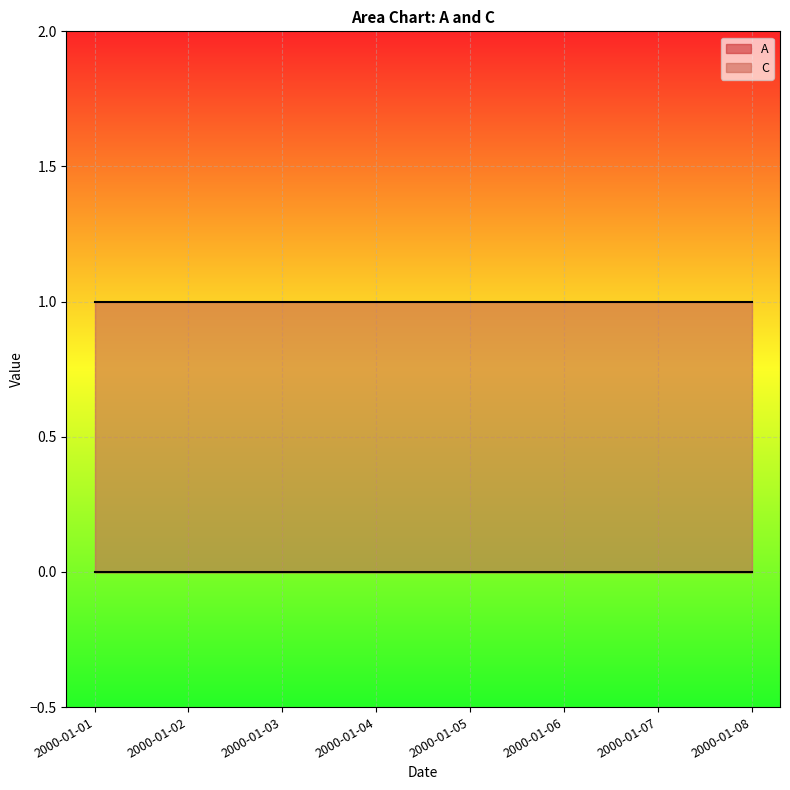

What is the sum of all C values?

8